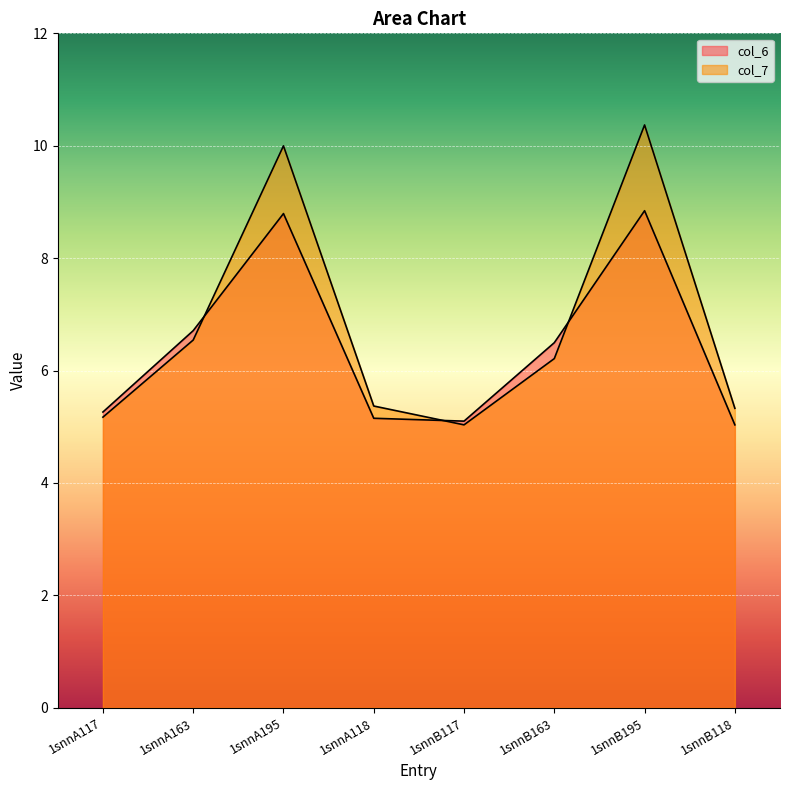

At which category does col_6 reach its first local valley?

1snnB117